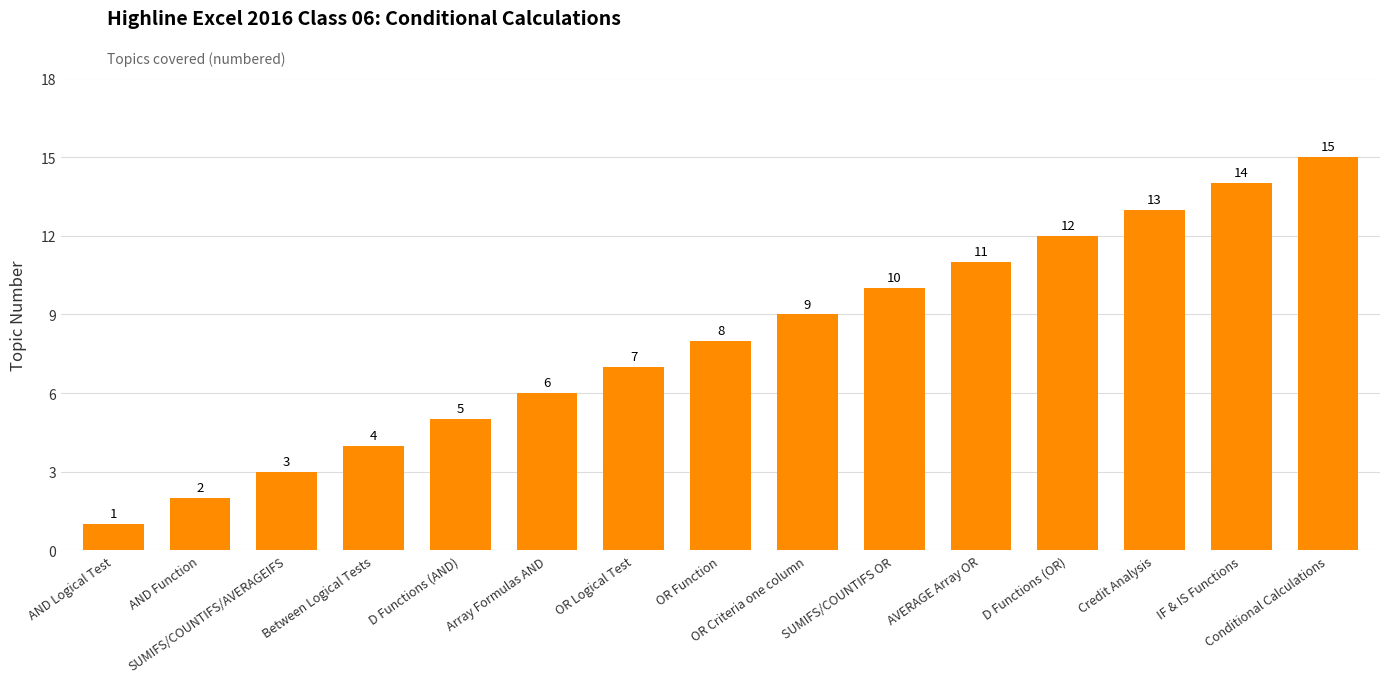

Approximately how many times larger is the value at Array Formulas AND compared to D Functions (OR)?

0.5